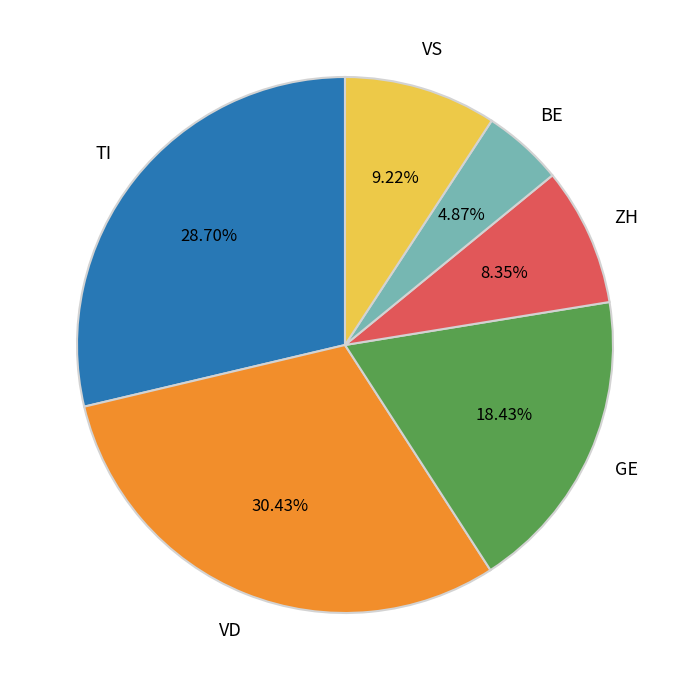

Which has a higher value, ZH or VD?

VD